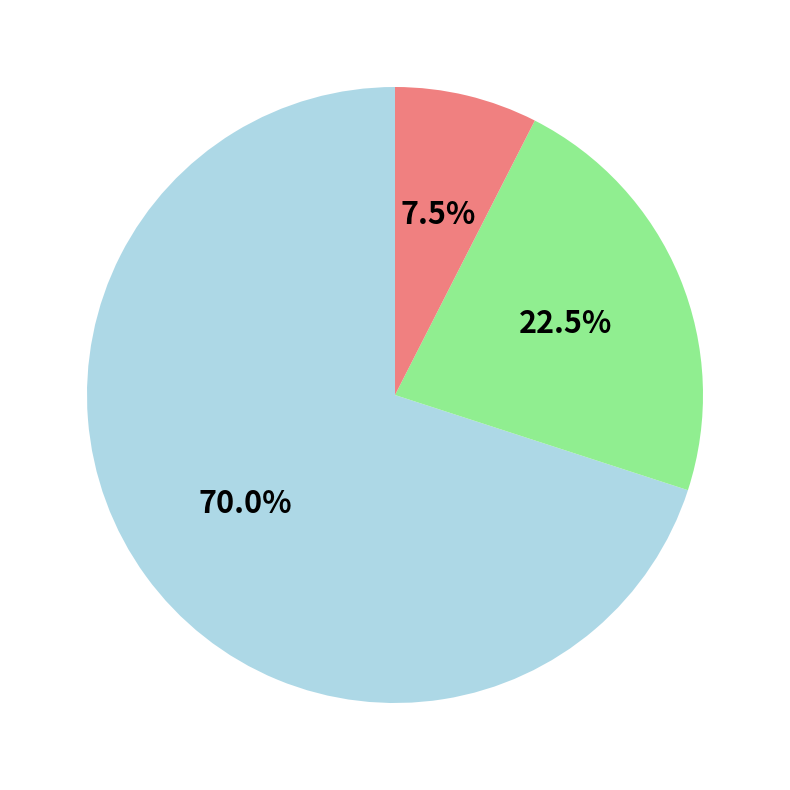

Does any single category account for the majority?

Yes